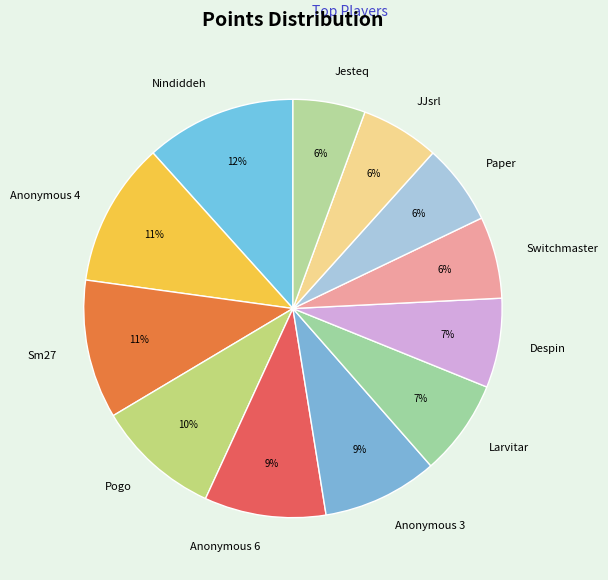

To the nearest percent, what is the difference between the largest and smallest slice percentages?

6%